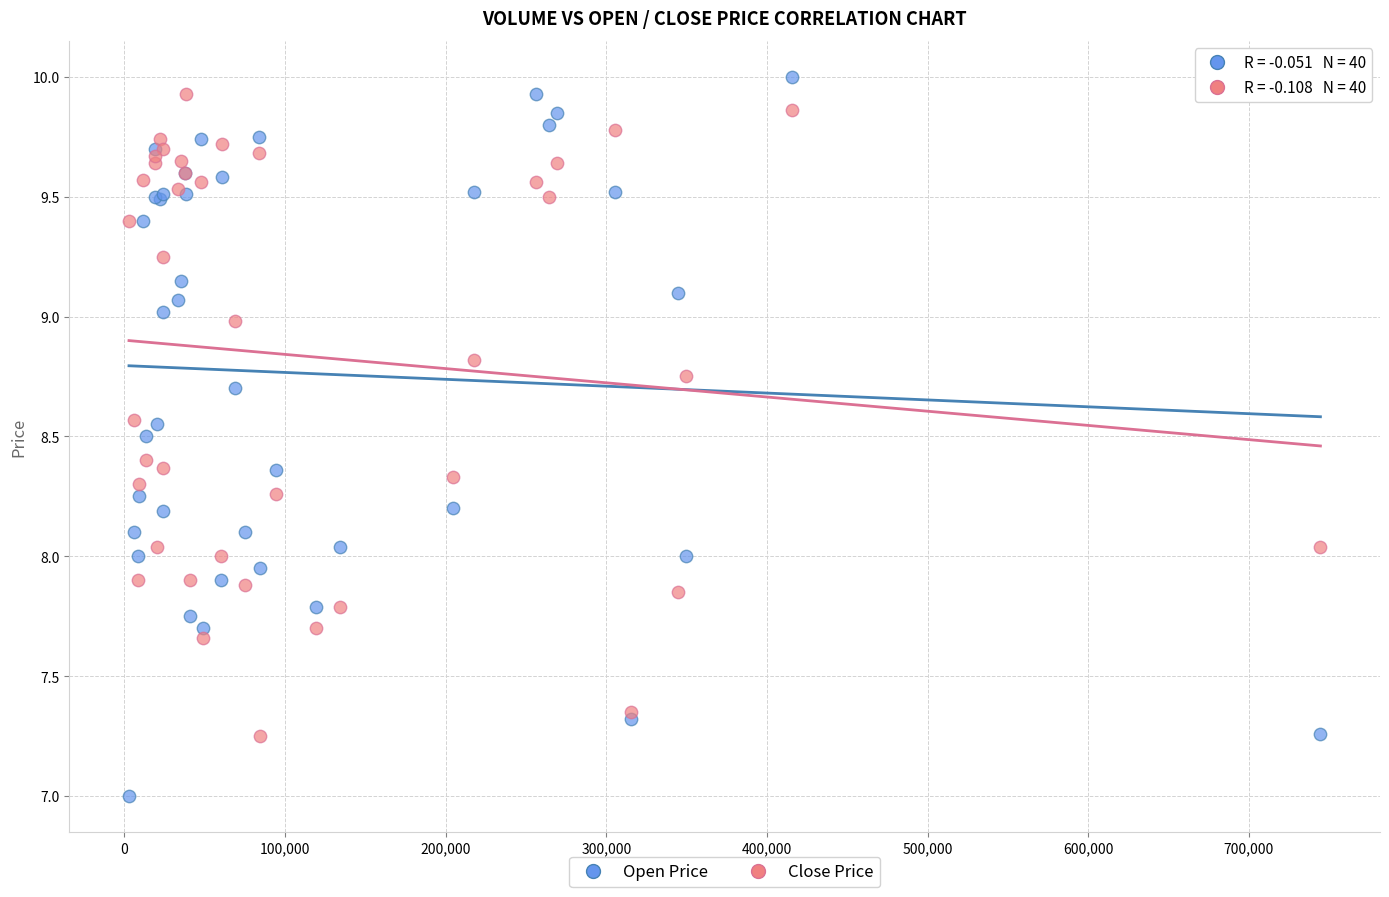

Which series reaches the maximum Y coordinate?

Open Price